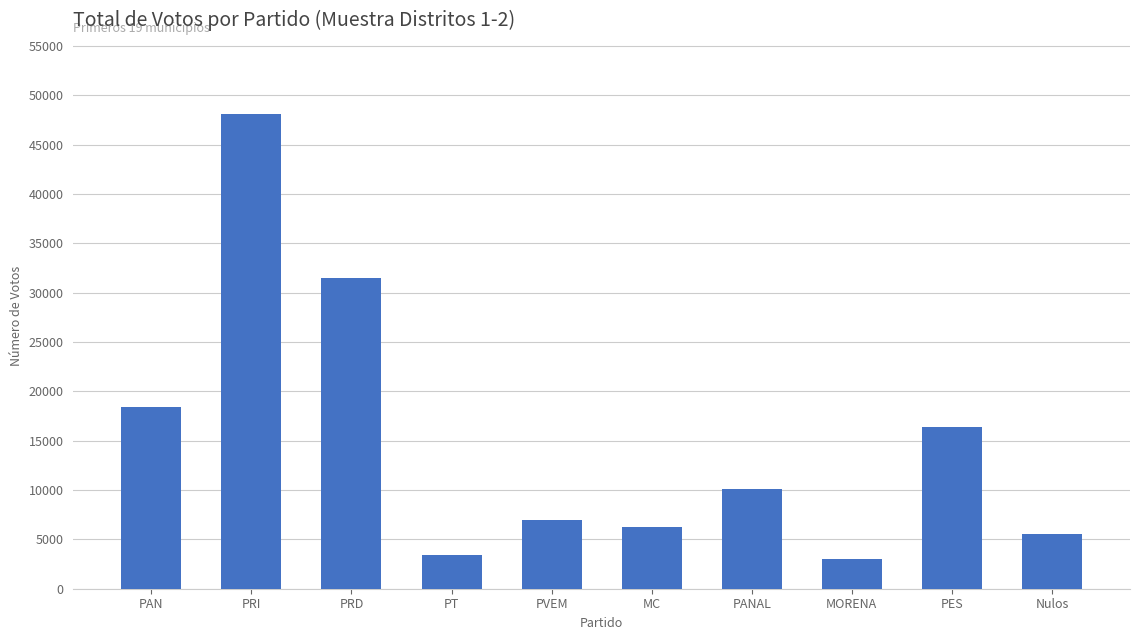

What is the minimum value shown in the chart?

2992